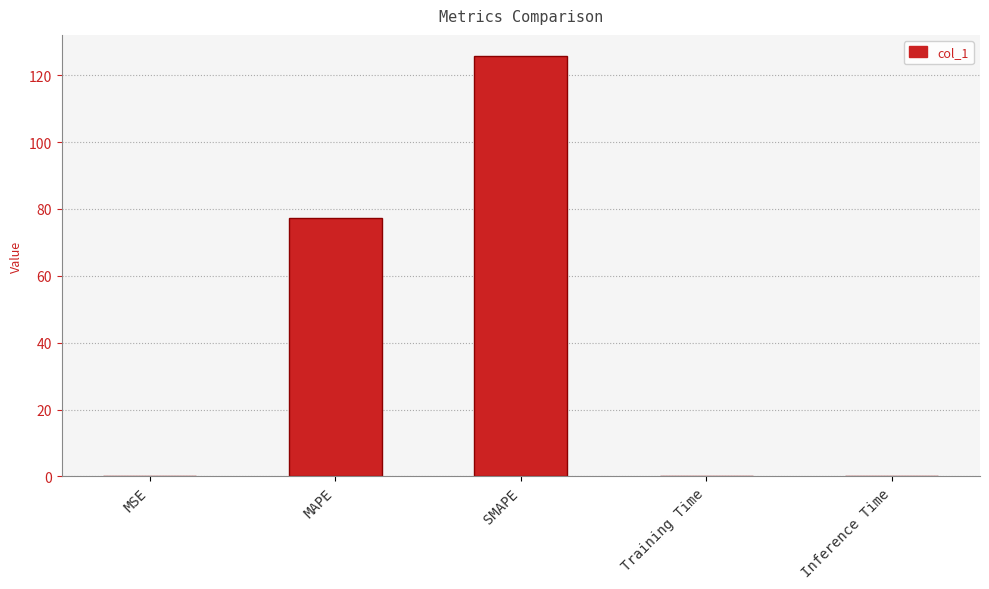

Is it true that the value at SMAPE is 125.8?

True